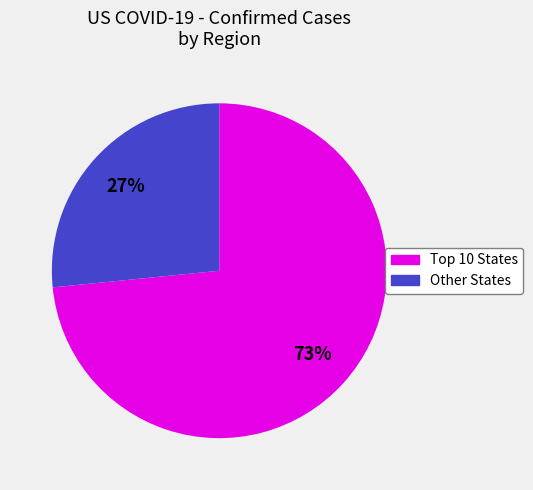

To the nearest percent, what is the average slice percentage?

50%